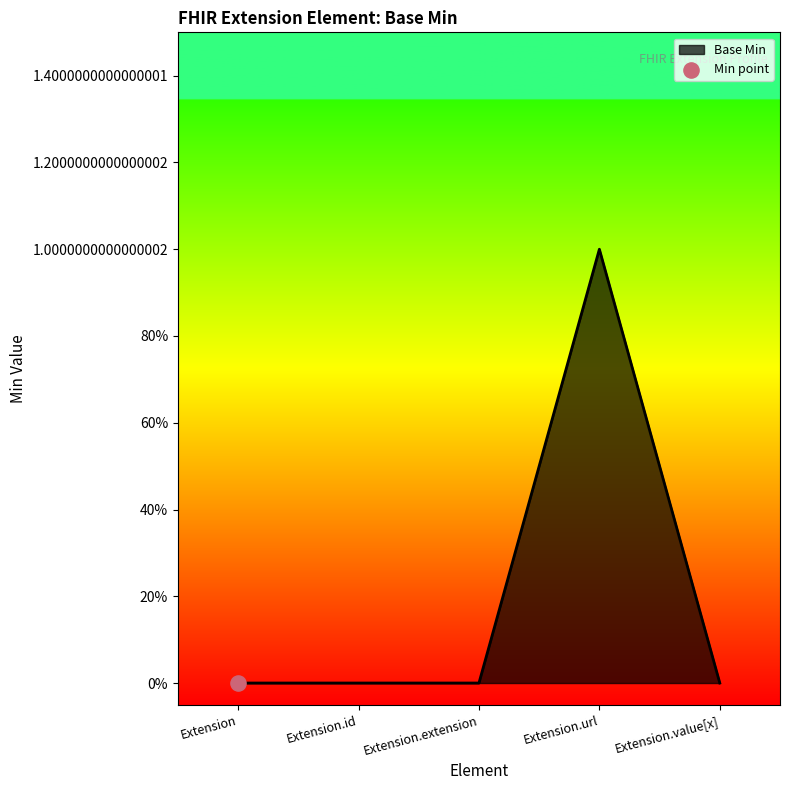

Does the chart have visible grid lines?

No